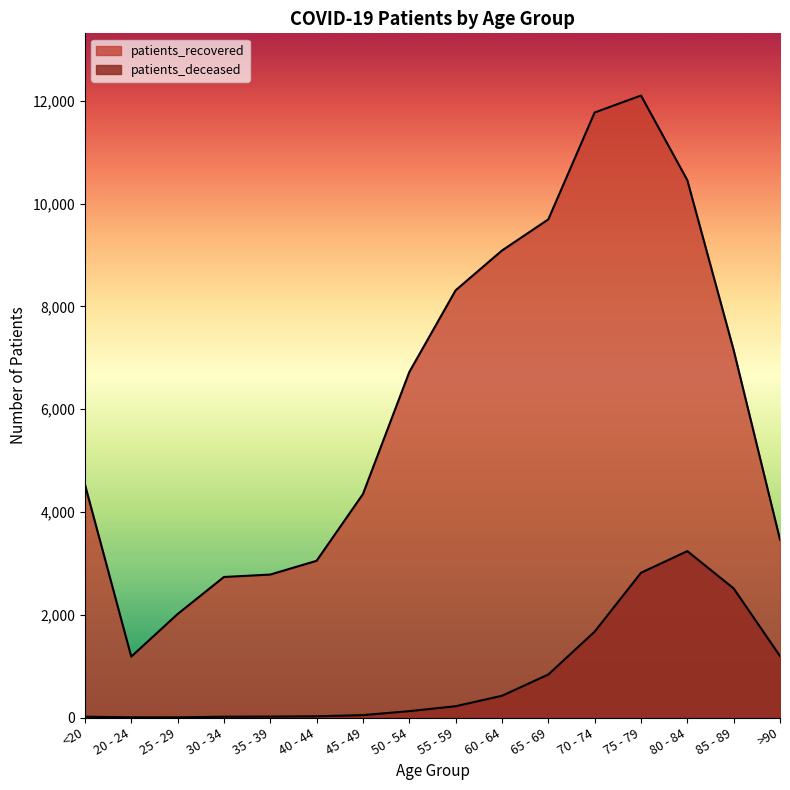

What is the difference between the patients_deceased values at 75 - 79 and 40 - 44?

2793